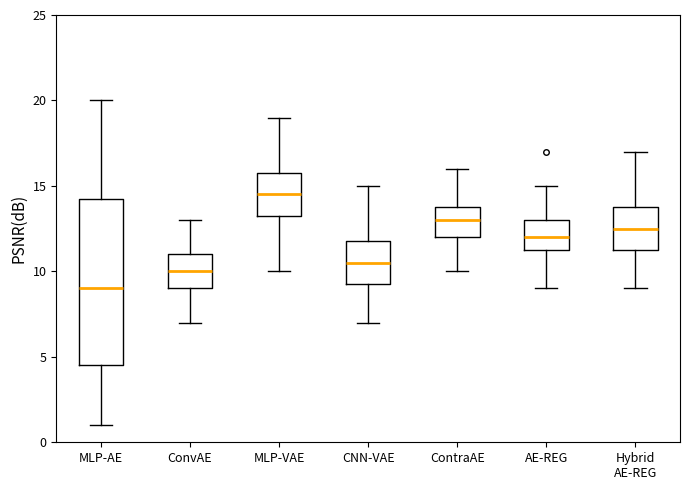

Where does the lower whisker of the box for CNN-VAE end on the y-axis? The values are not printed on the chart, so give them approximately, as read against the axis.

7.0